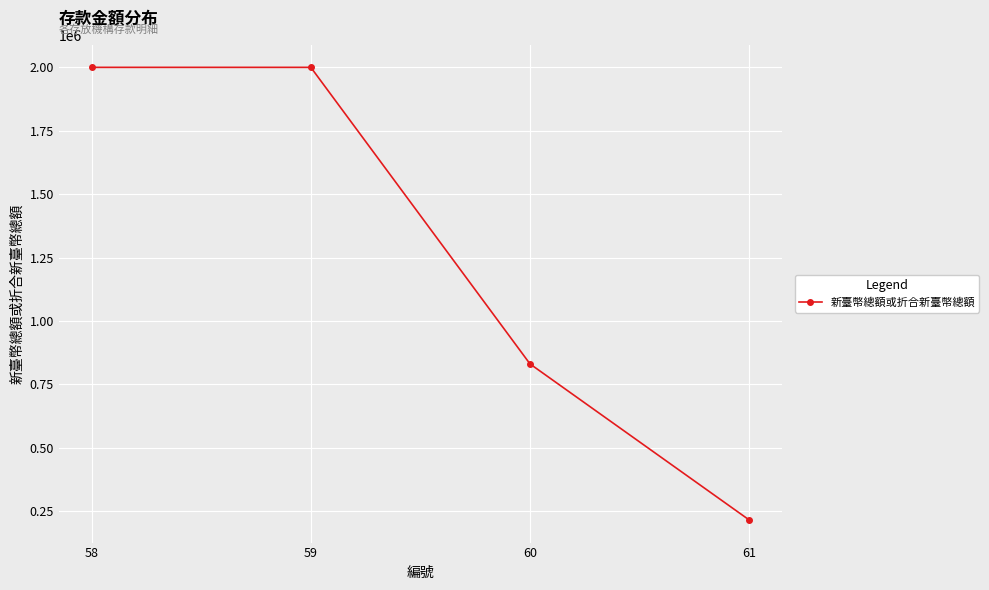

What is the maximum value shown in the chart?

2000000